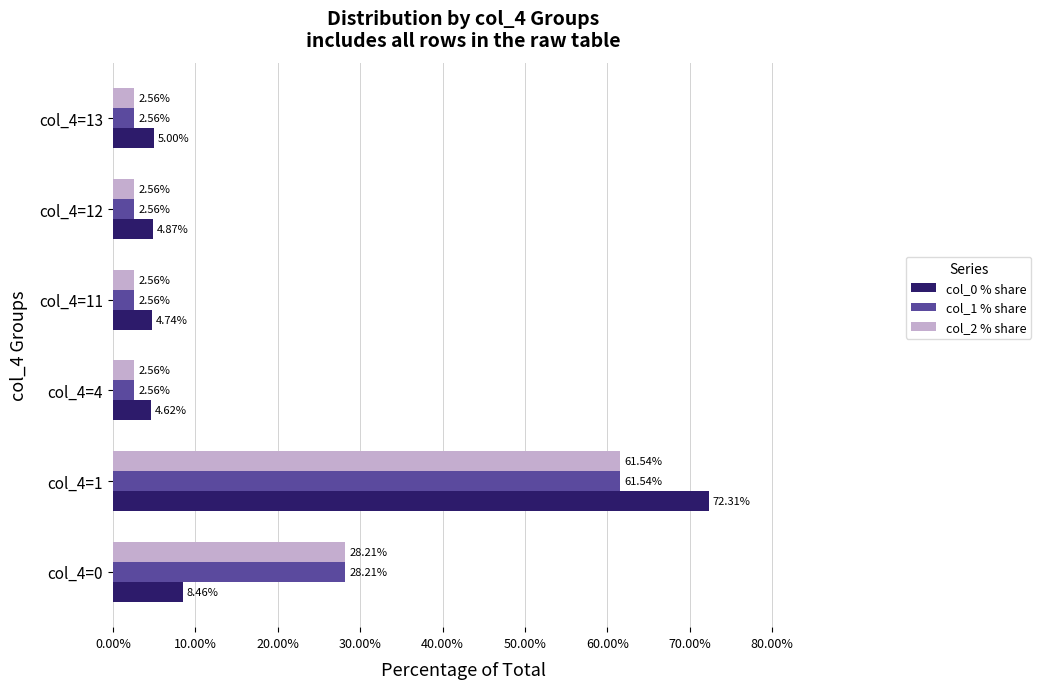

What is the sum of the col_0 % share values at col_4=4 and col_4=11?

9.4